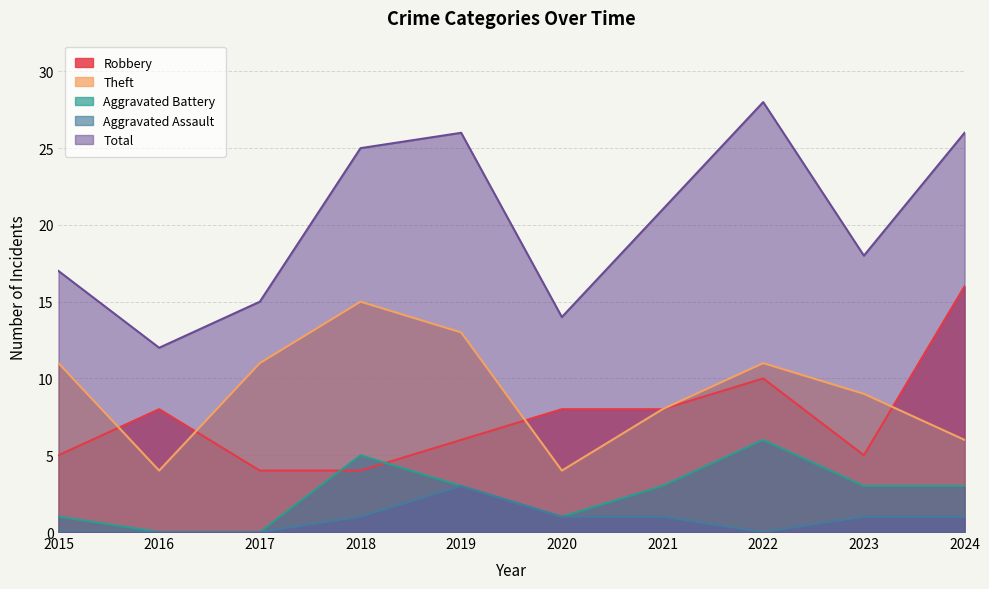

At how many categories does at least one series exceed 18?

5